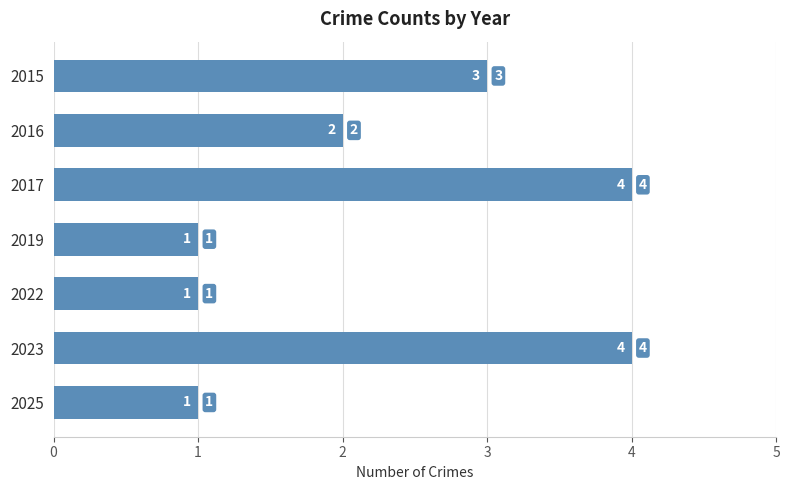

What is the sum of all values?

16